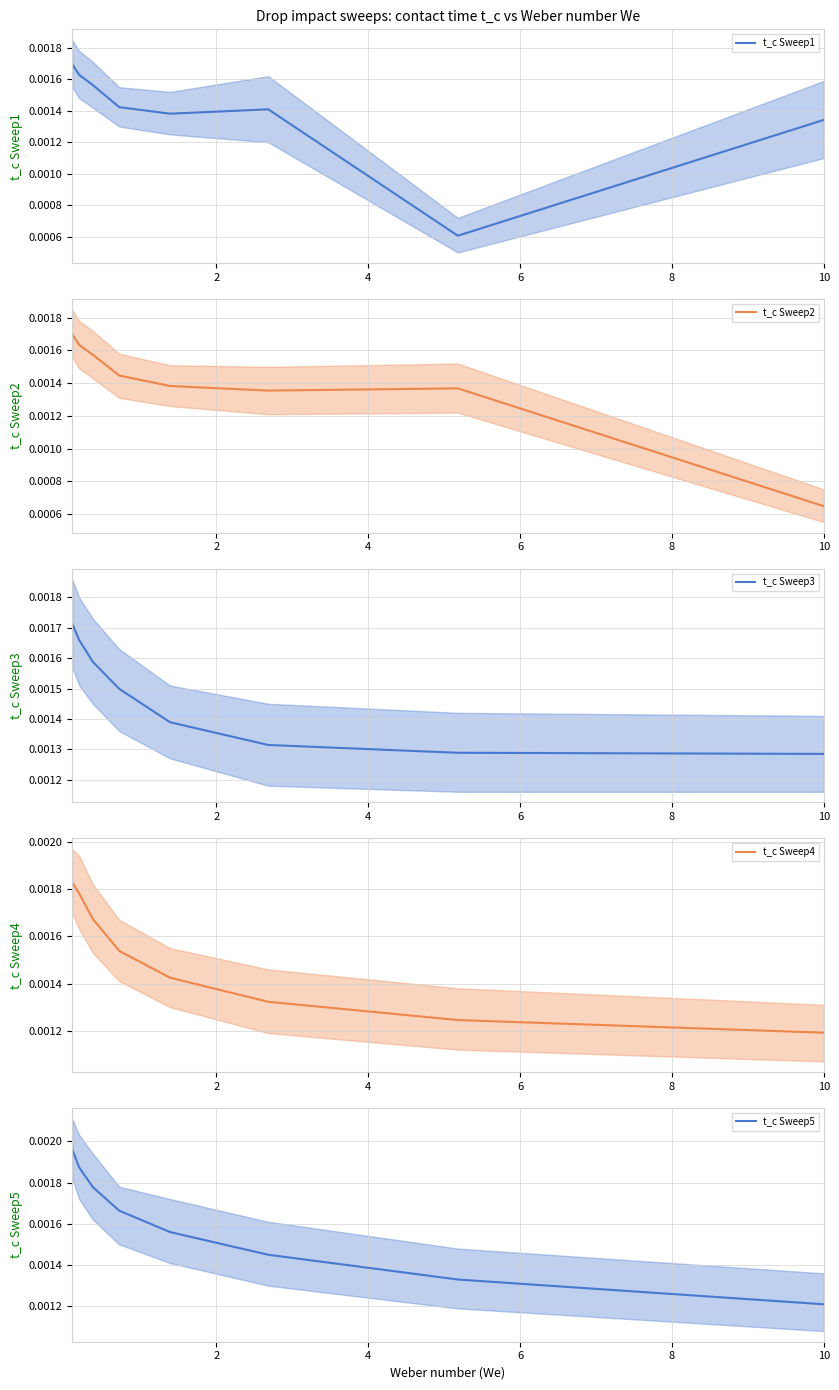

Does the chart display data point markers on the line(s)?

No